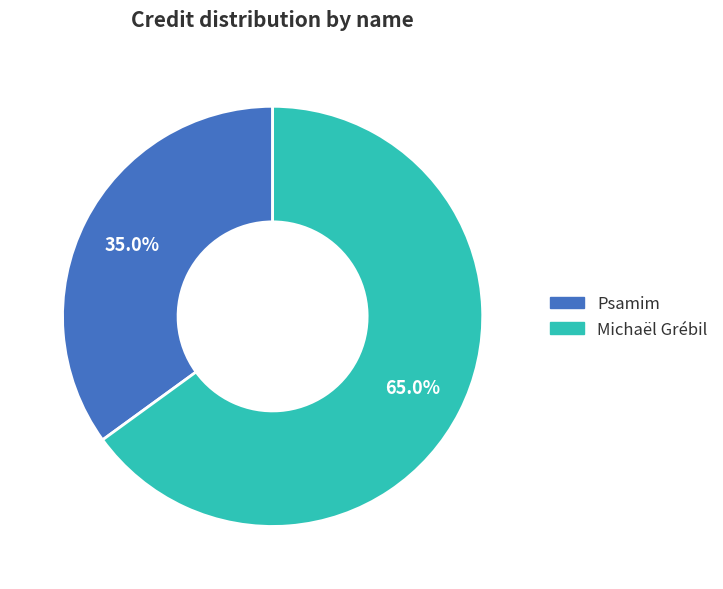

Approximately how many times larger is the value at Michaël Grébil compared to Psamim?

1.9